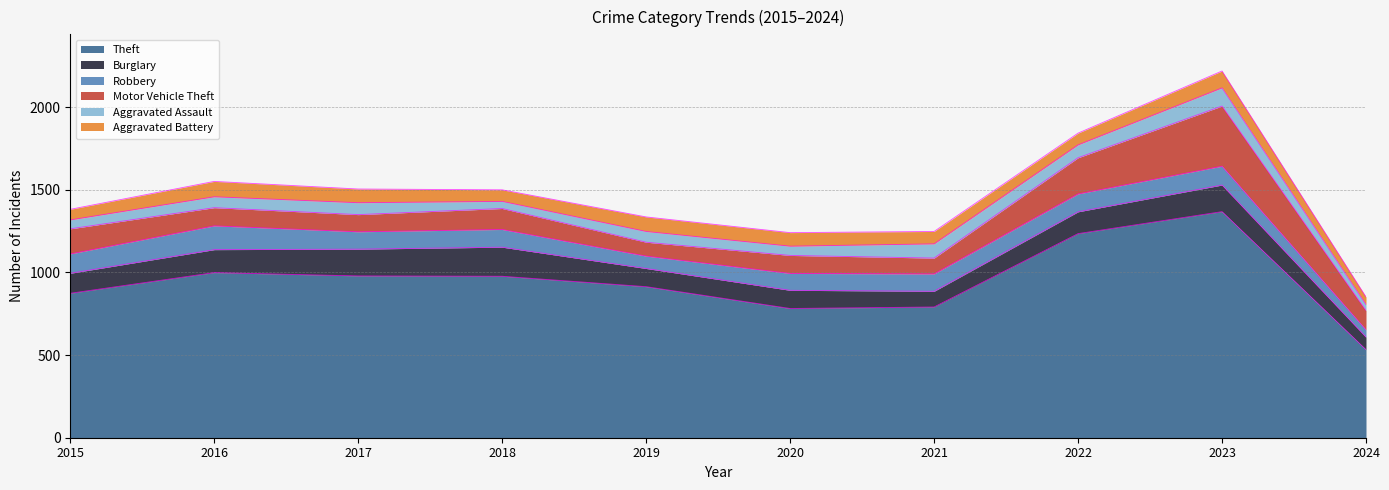

Where is Burglary nearest to the value 126?

2015